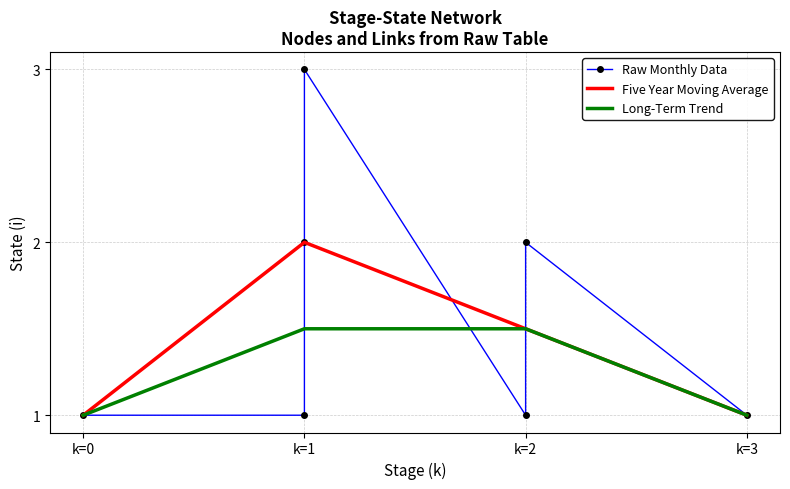

At 0, list the series in order from smallest to largest.

Raw Monthly Data, Long-Term Trend, Five Year Moving Average